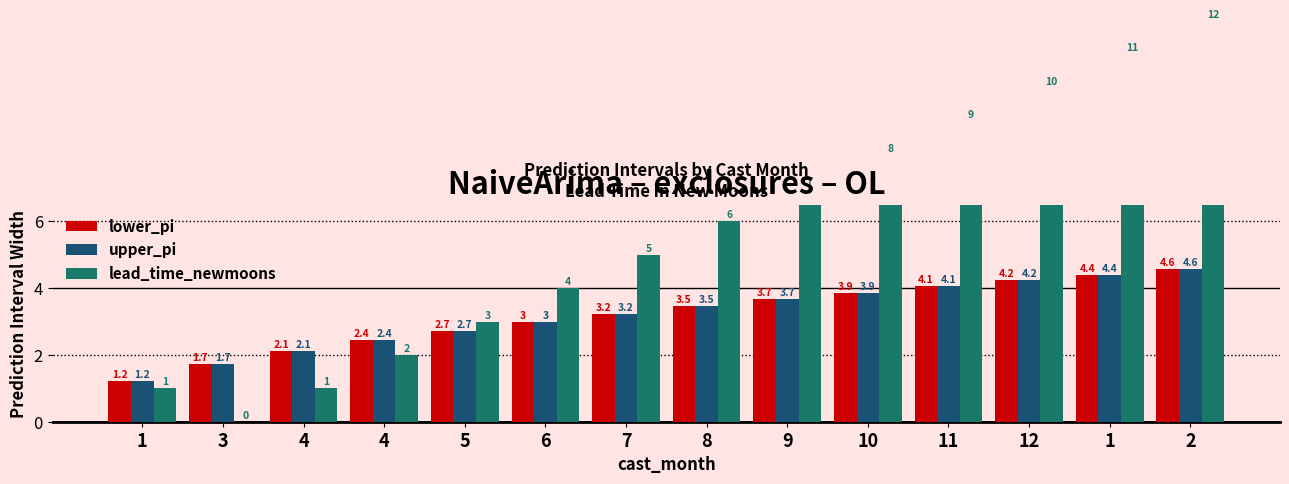

Where is lead_time_newmoons nearest to the value 6?

8